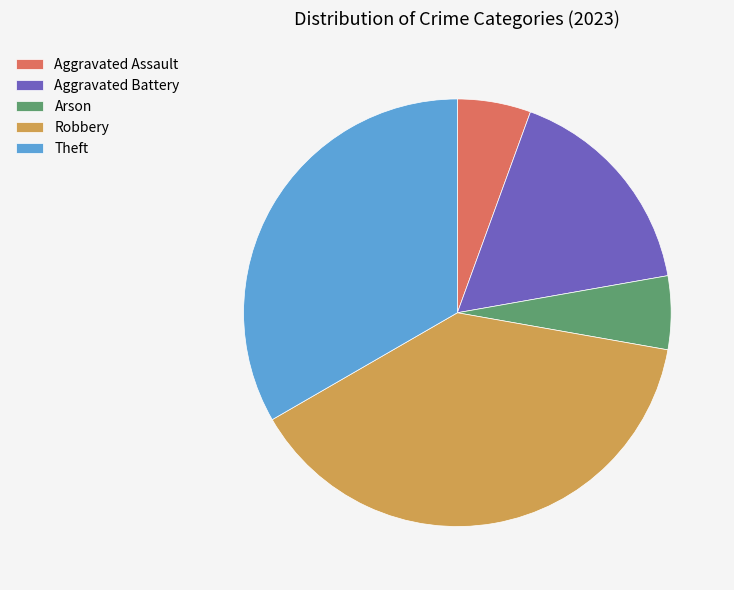

How many segments does this pie chart have?

5